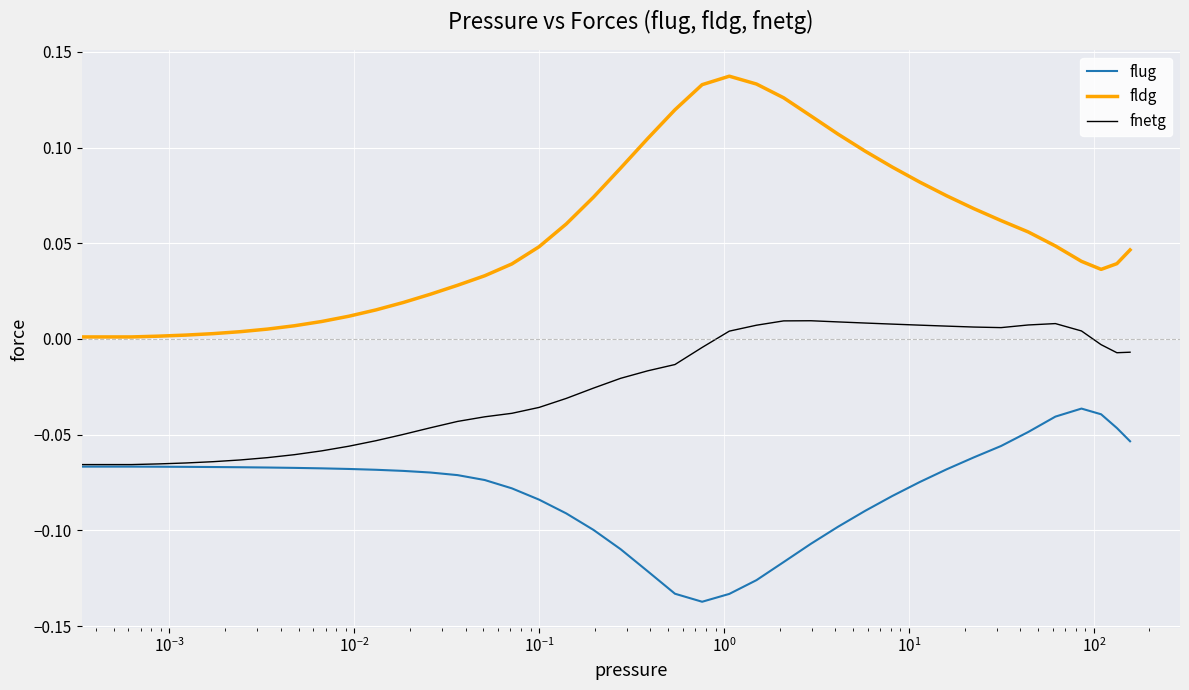

Which series has the widest spread of values?

fldg